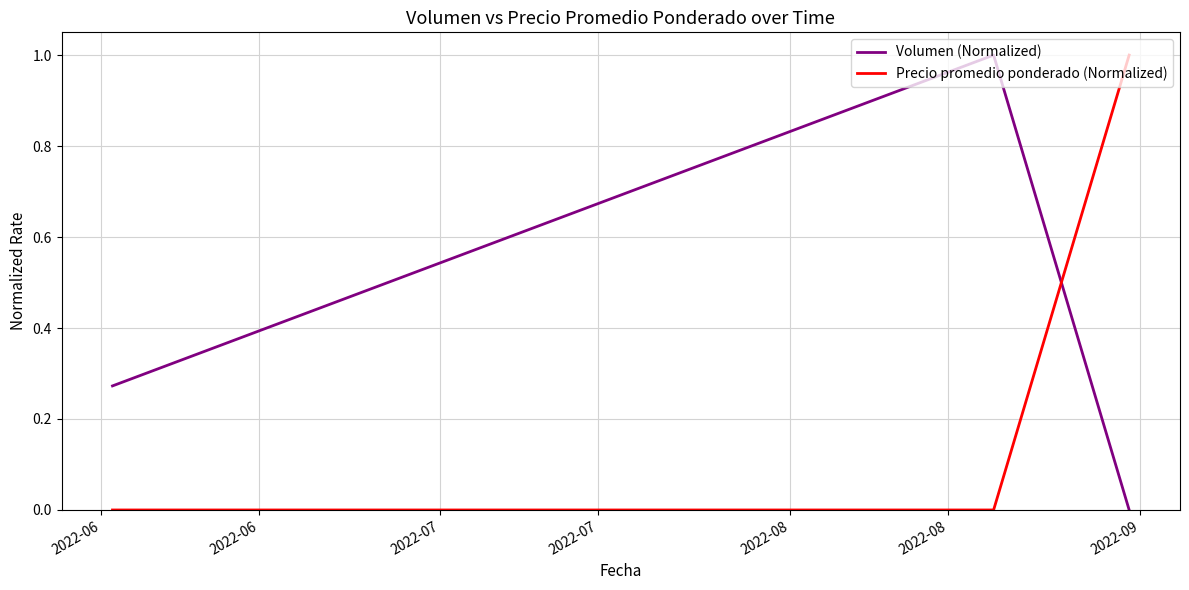

List the series in order of their overall mean, highest first.

Volumen (Normalized), Precio promedio ponderado (Normalized)